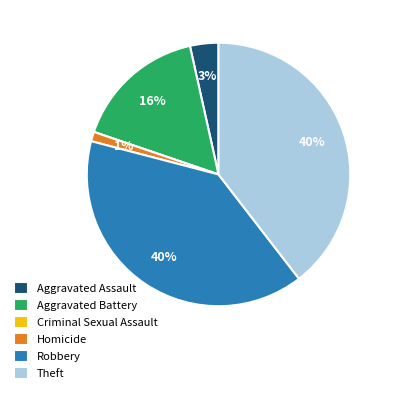

To the nearest percent, what portion does Aggravated Assault represent?

3%